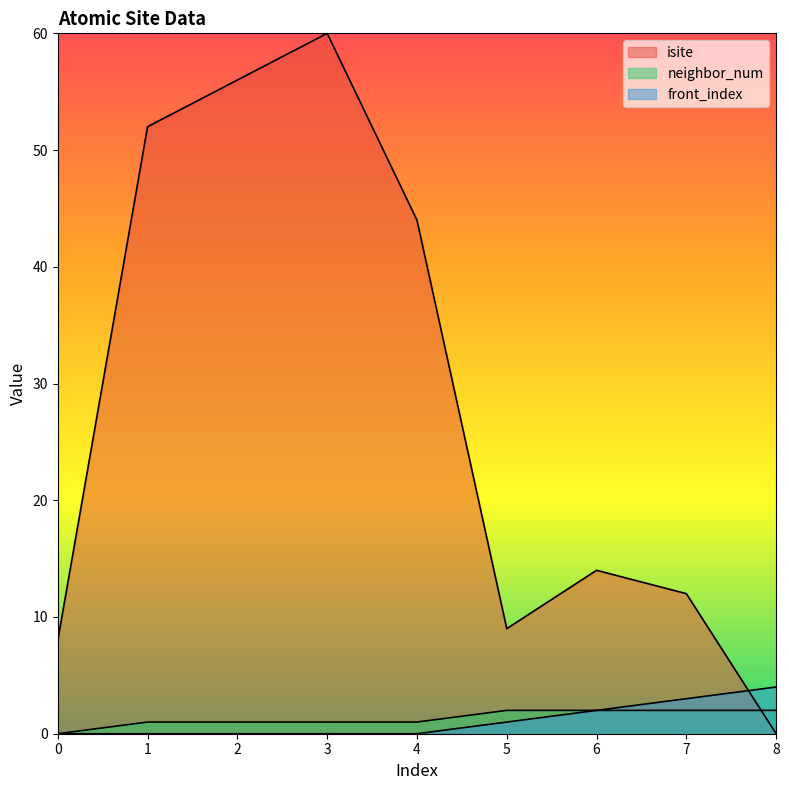

True or false: front_index and neighbor_num intersect in this chart.

False